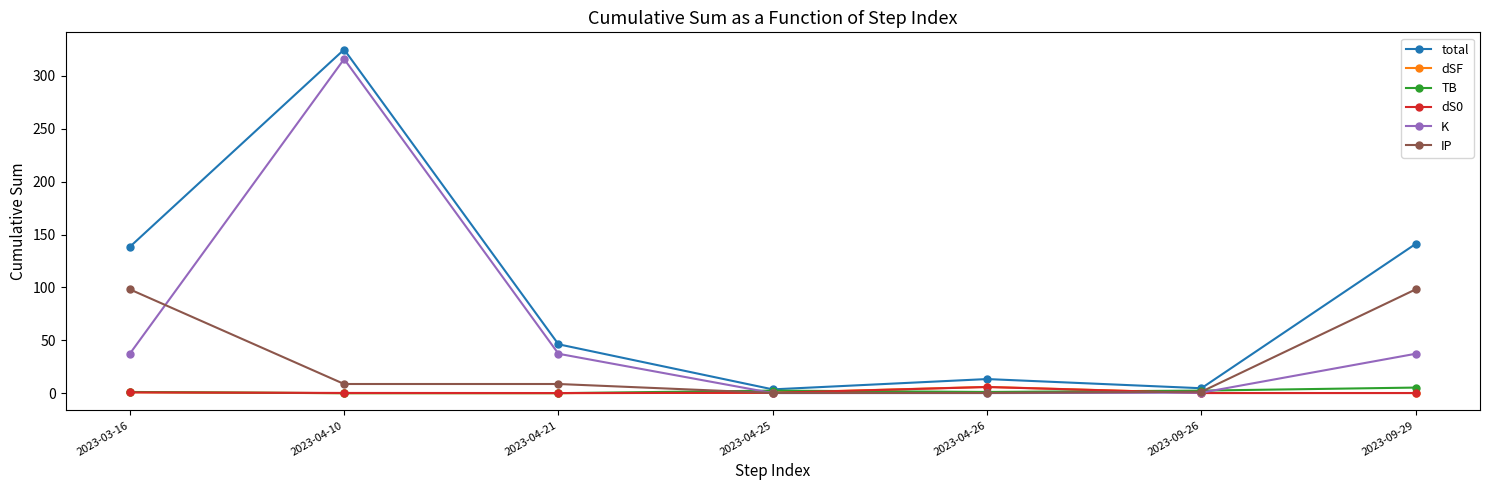

The value of dSF at 2023-04-10 is 0.0. True or false?

True